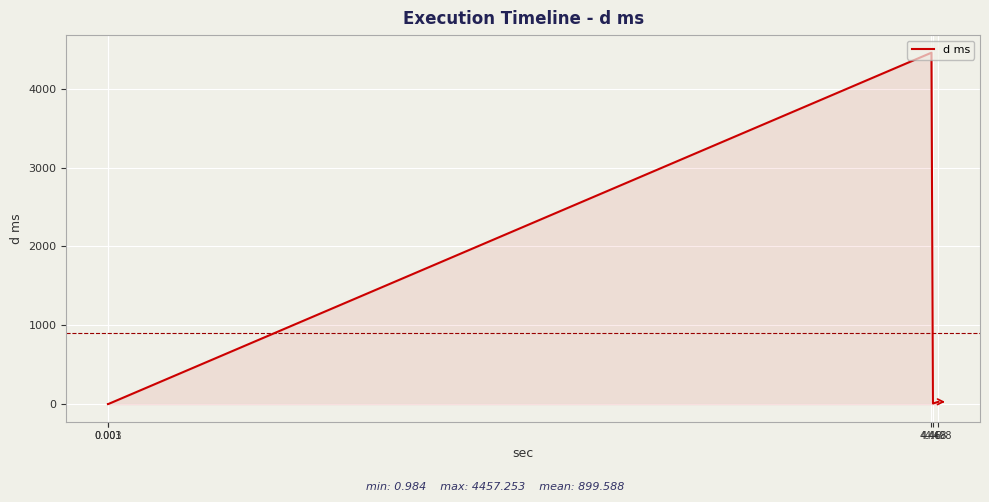

What is the difference between the maximum and minimum values?

4456.3